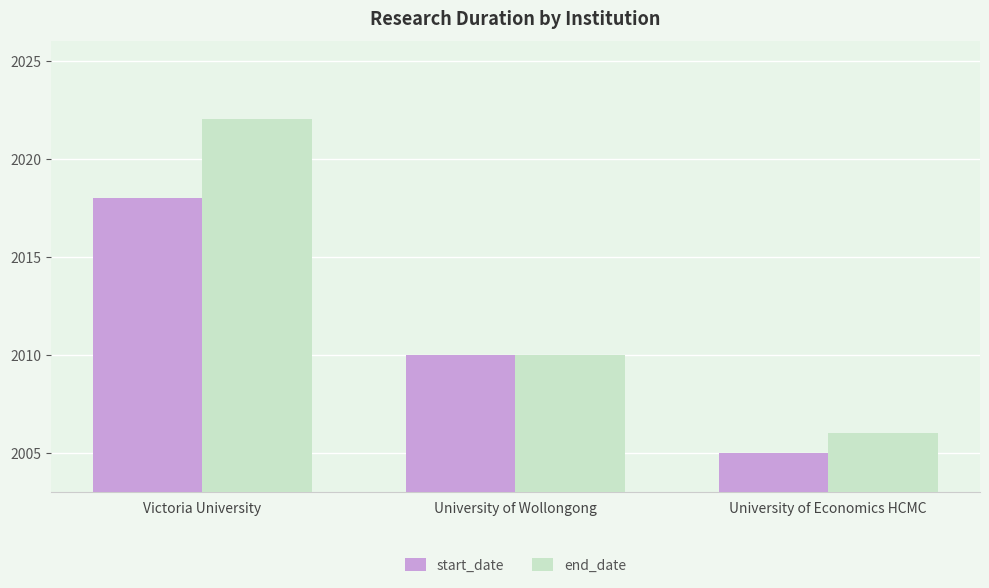

Which series changed the most between University of Wollongong and University of Economics HCMC?

start_date